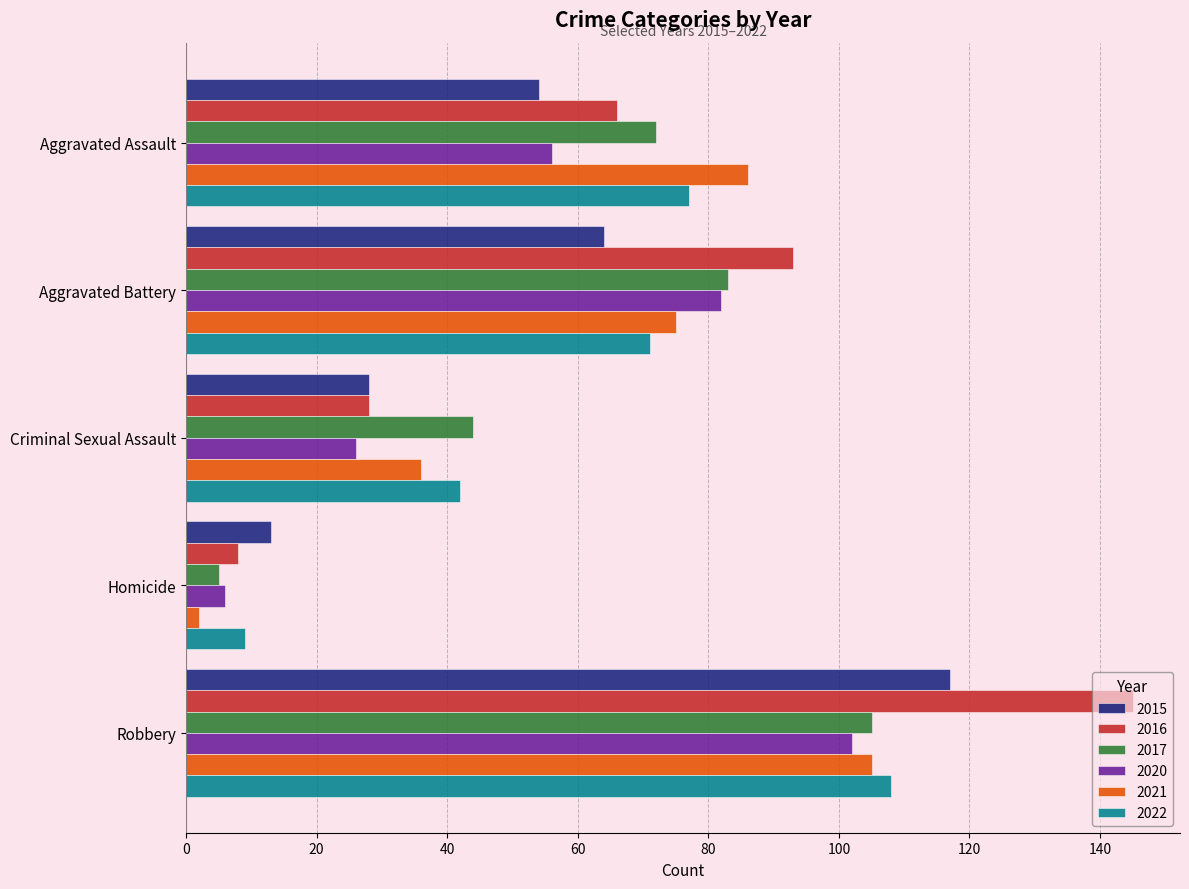

Which series has the largest total across all categories?

2016